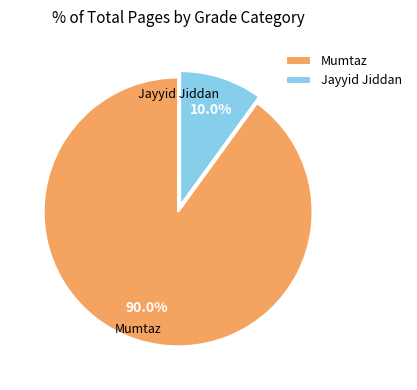

Is it true that Jayyid Jiddan is 10% of the pie?

True